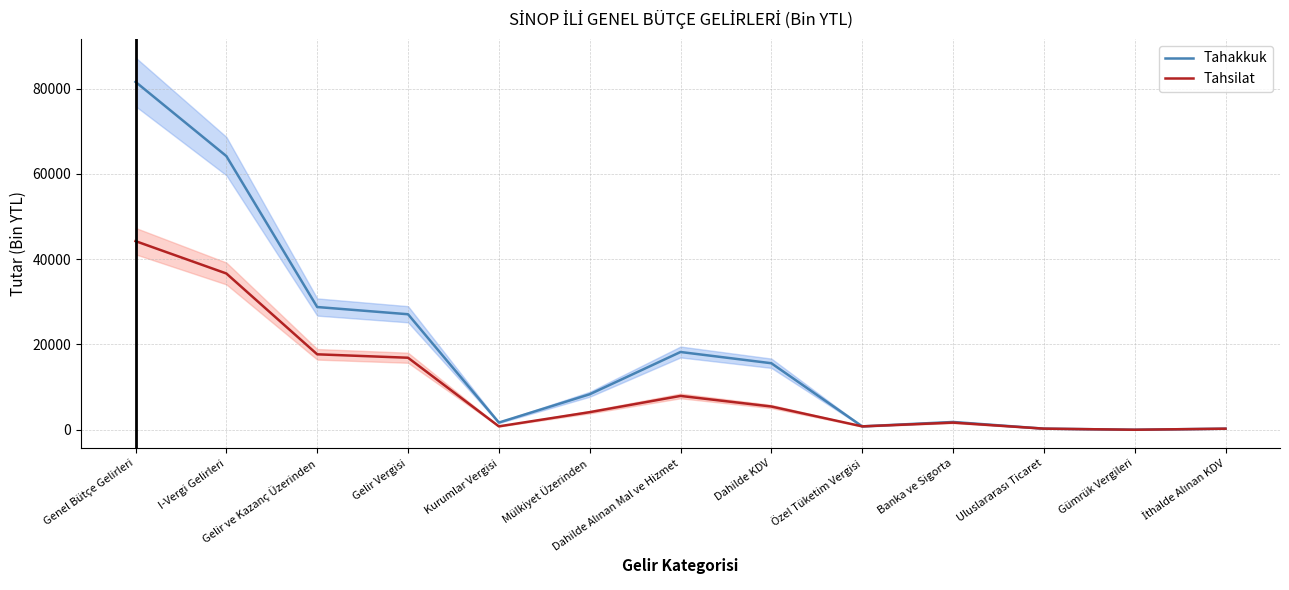

Is this an area chart (filled region under the line)?

No